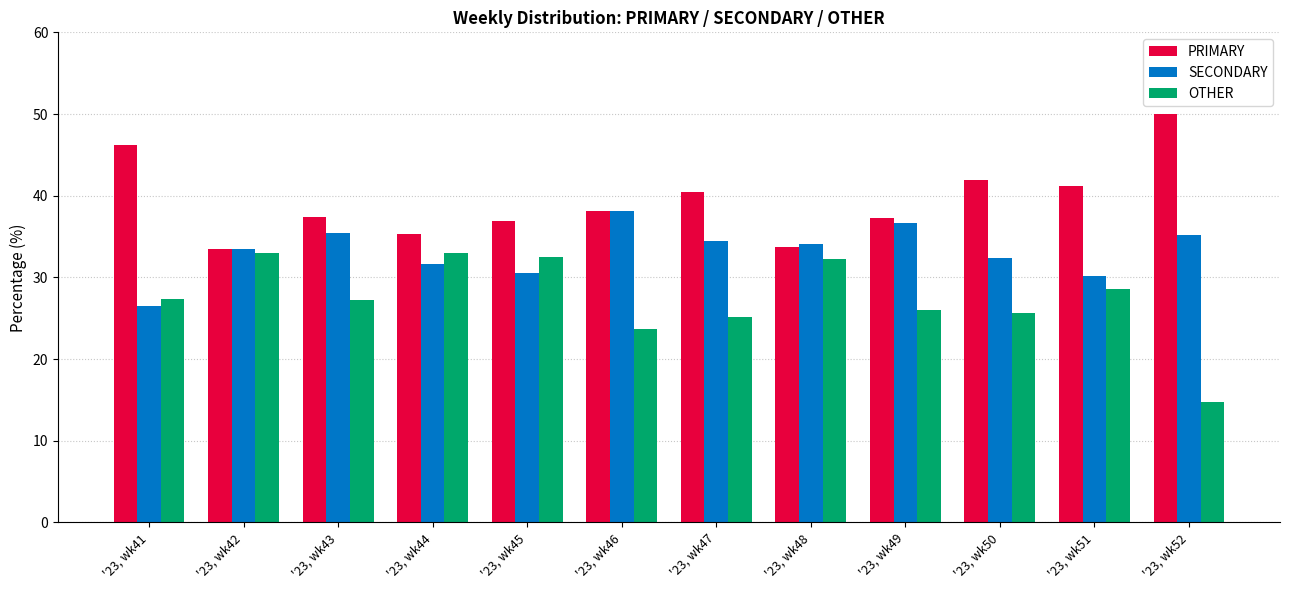

True or false: SECONDARY has a value of 48.2 at '23, wk43.

False